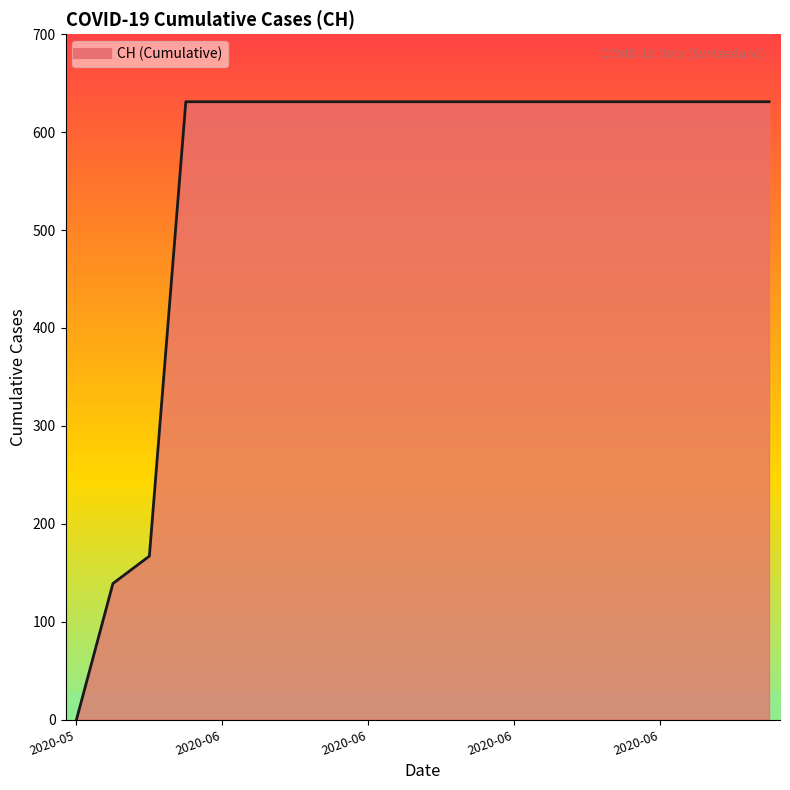

What is the maximum value shown in the chart?

631